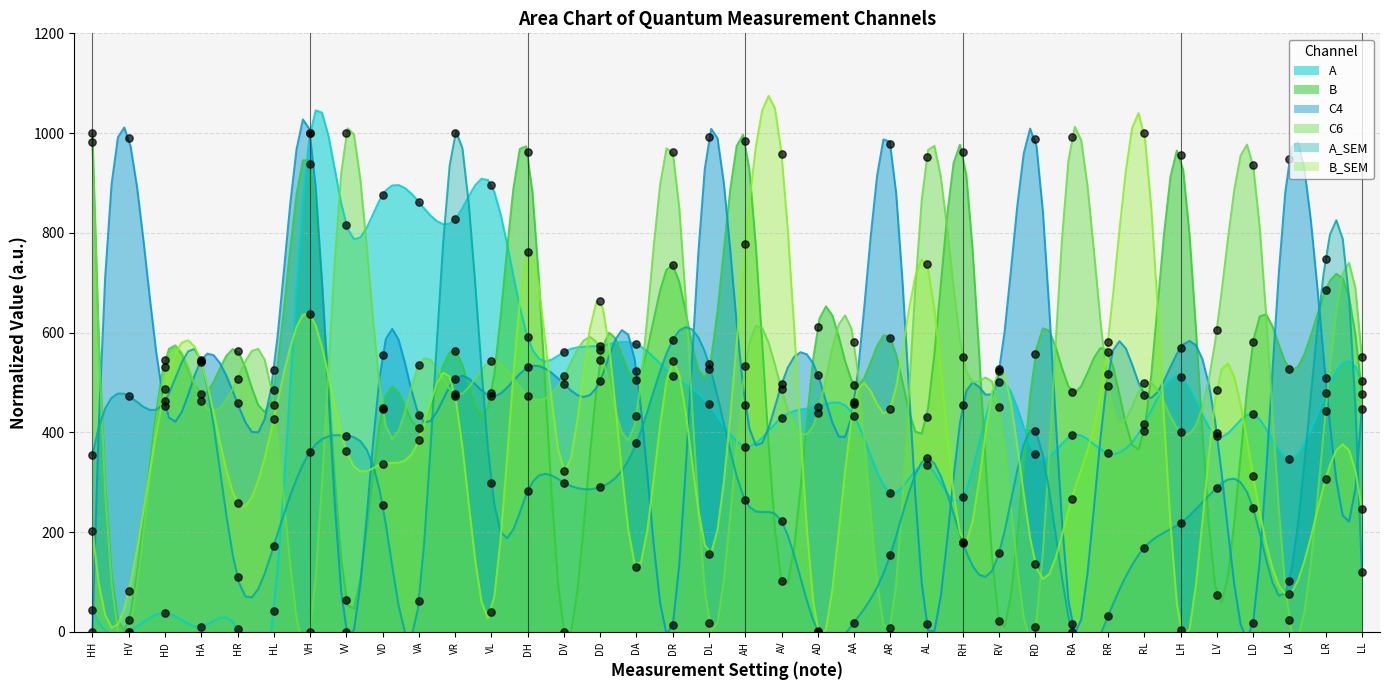

At how many categories does at least one series exceed 641?

24